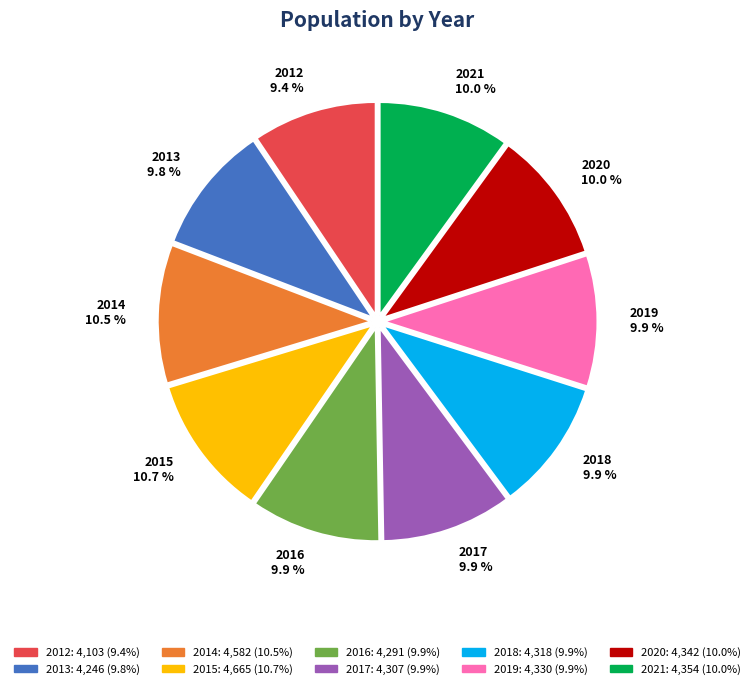

Combined, do 2012 and 2019 account for over 50%?

No